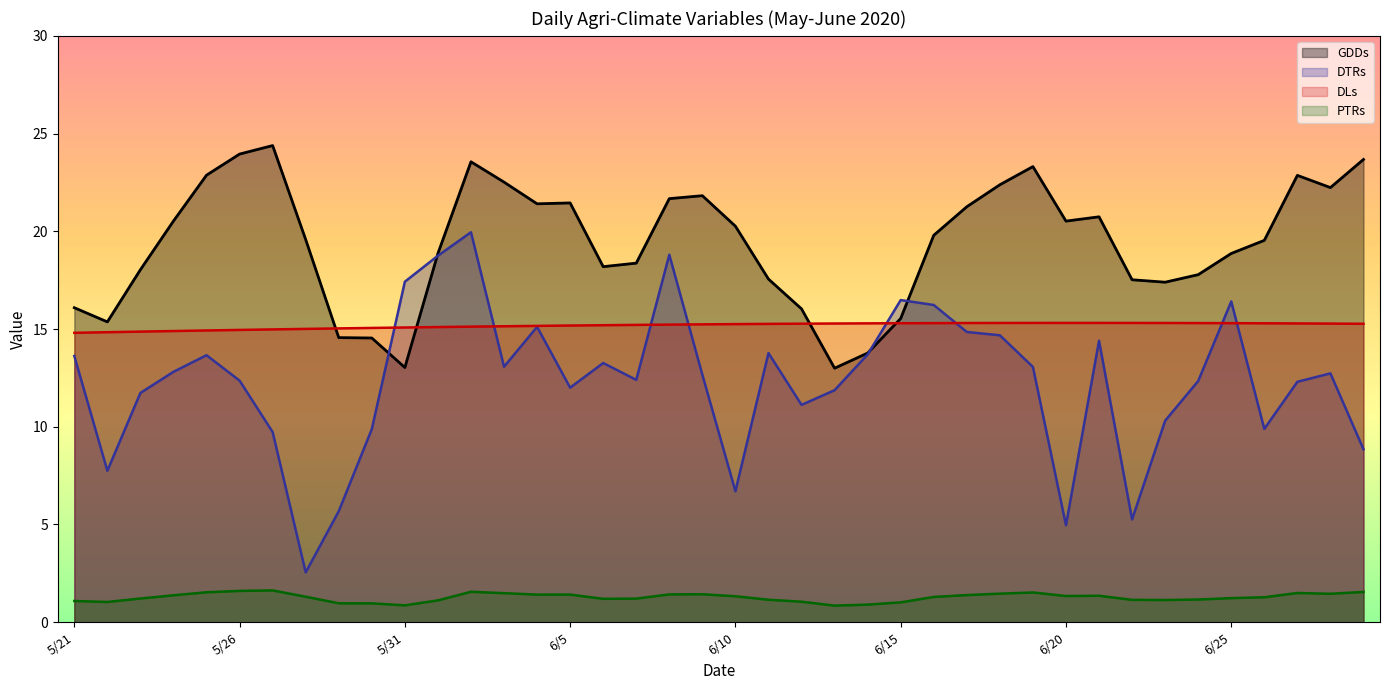

Where does the DTRs series first go above 12?

5/21